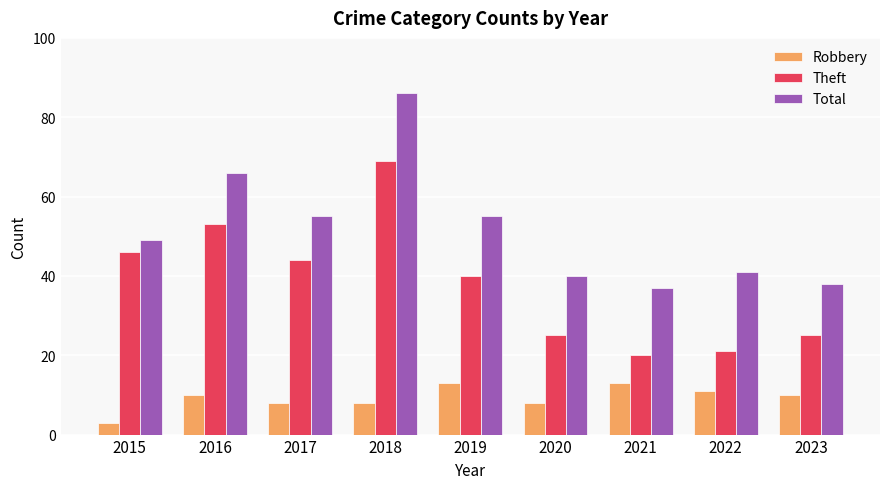

Between 2016 and 2022, which series saw the biggest shift?

Theft